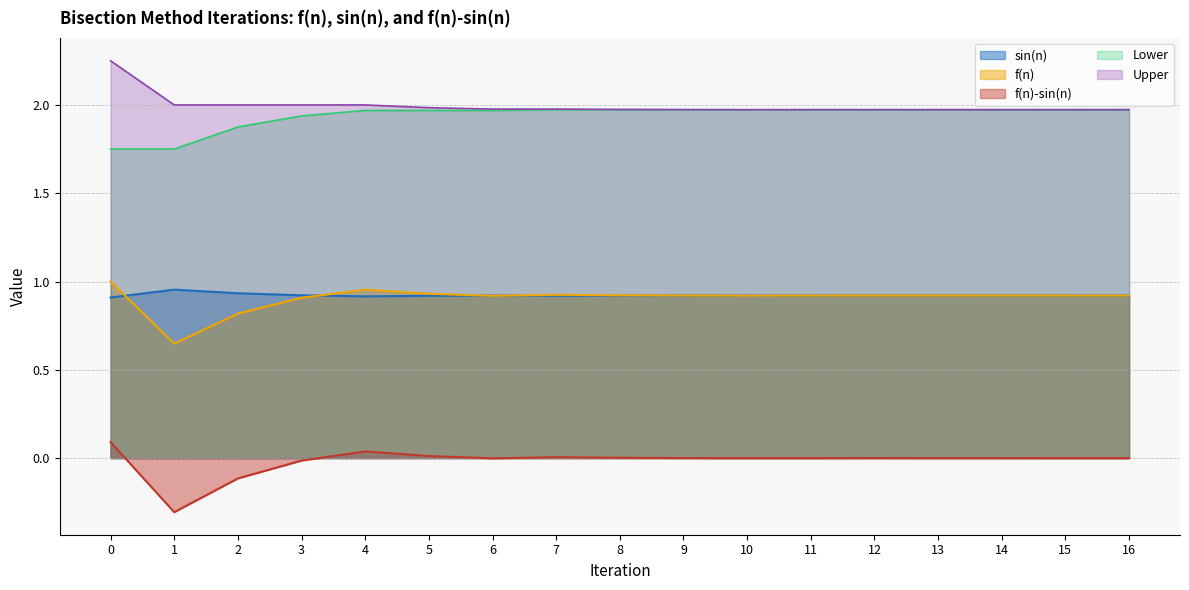

How many lines are shown in the chart?

5